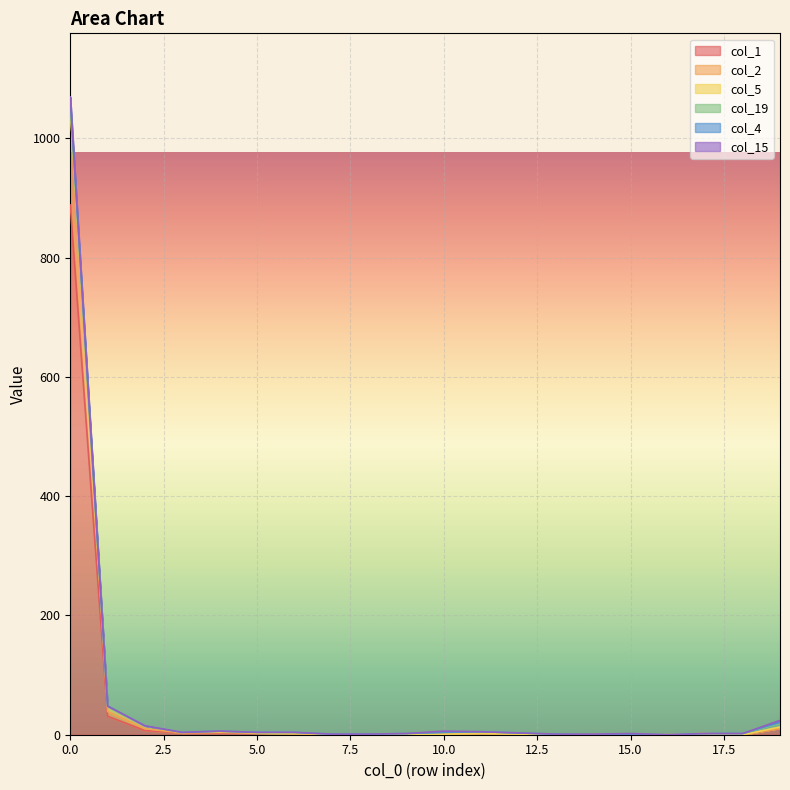

True or false: col_2 and col_4 intersect in this chart.

False